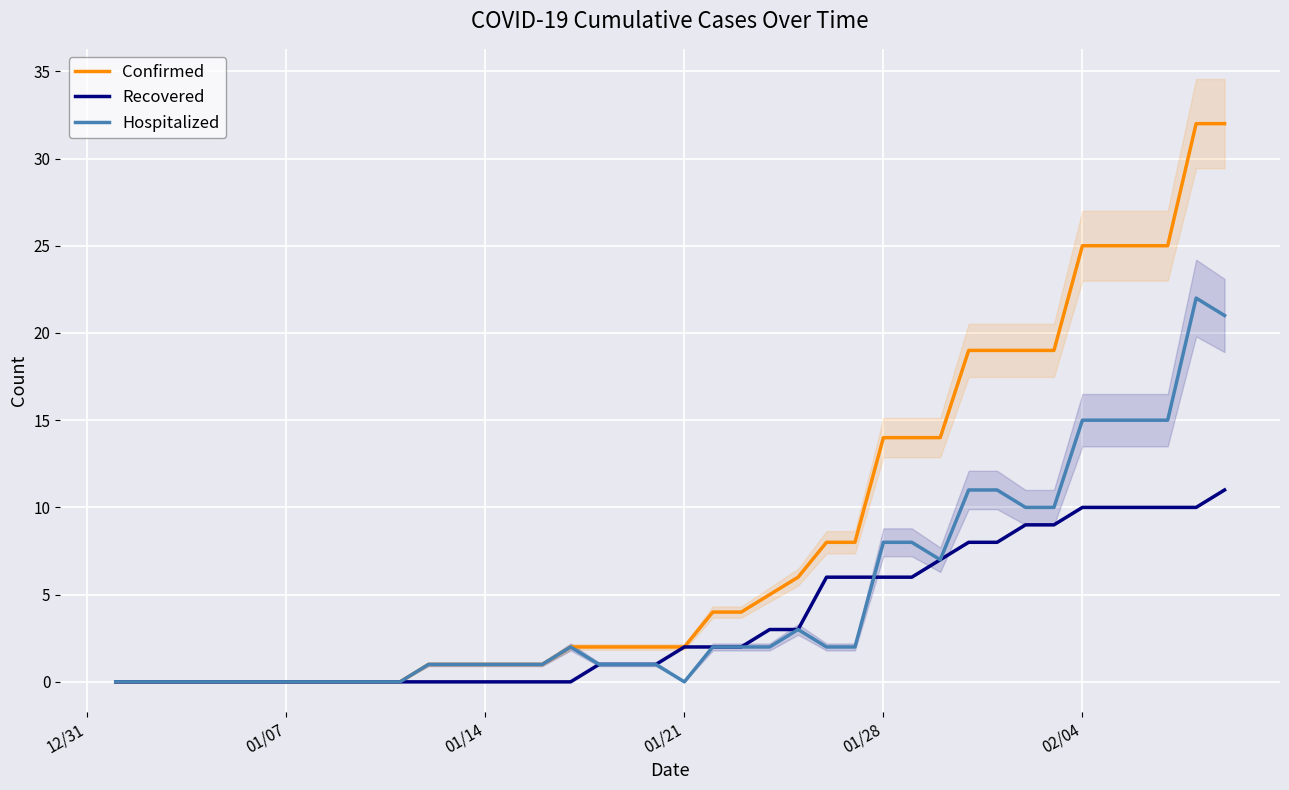

Does the chart display data point markers on the line(s)?

No